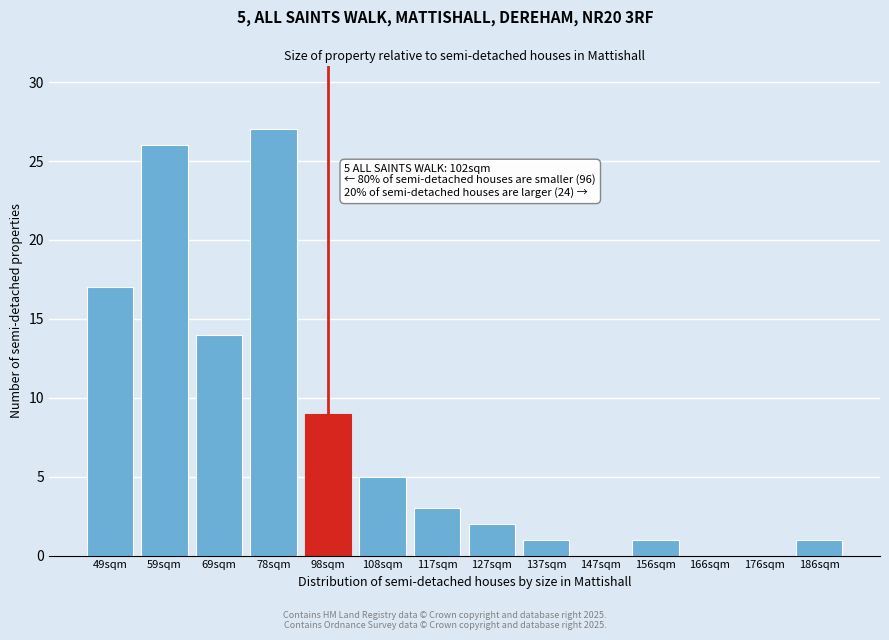

Reading left to right, transcribe all the data shown in this chart.

49sqm=17	59sqm=26	69sqm=14	78sqm=27	98sqm=9	108sqm=5	117sqm=3	127sqm=2	137sqm=1	147sqm=0	156sqm=1	166sqm=0	176sqm=0	186sqm=1